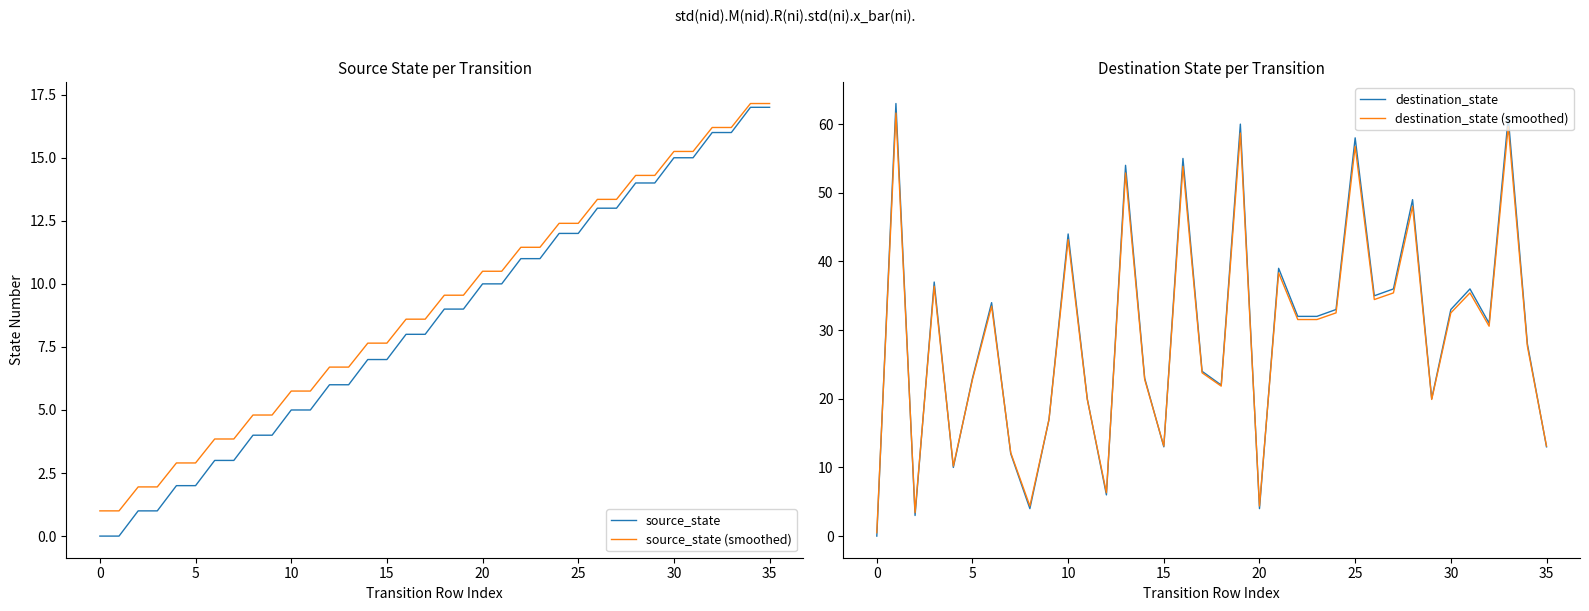

At 16, list the series in order from largest to smallest.

destination_state, destination_state (smoothed), source_state (smoothed), source_state